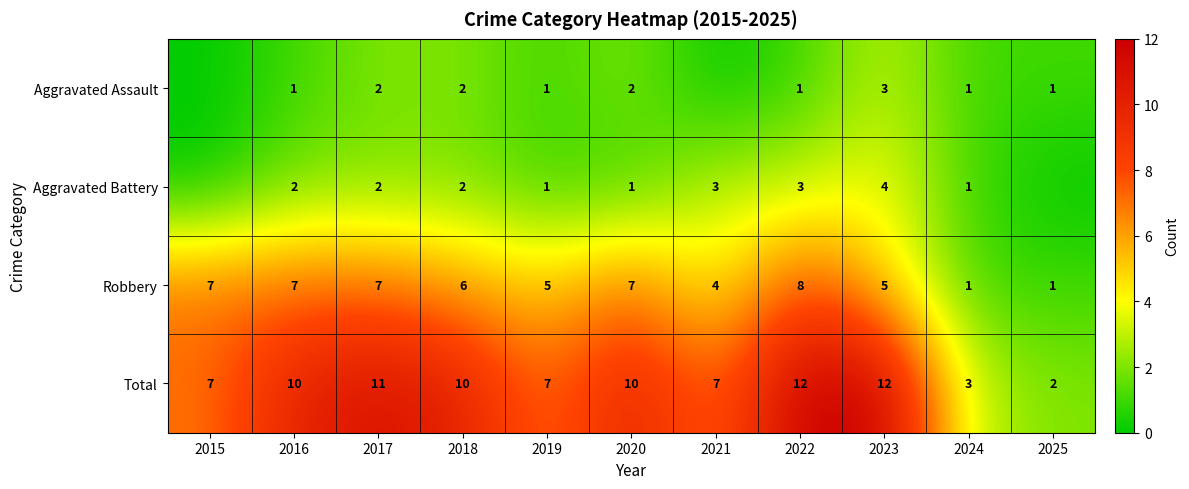

At which label does Robbery first exceed 6?

2015